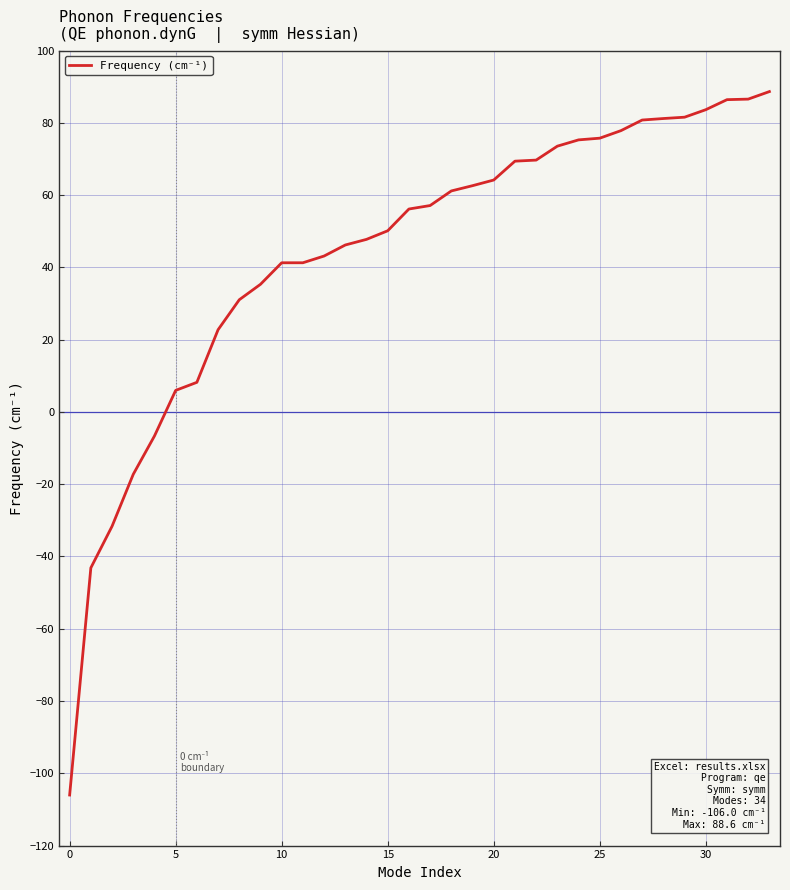

What is the difference between the maximum and minimum values?

194.6